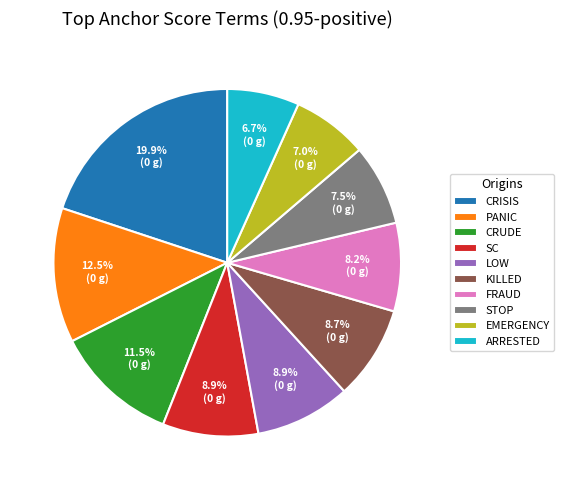

What portion of the pie excludes FRAUD?

91.8%